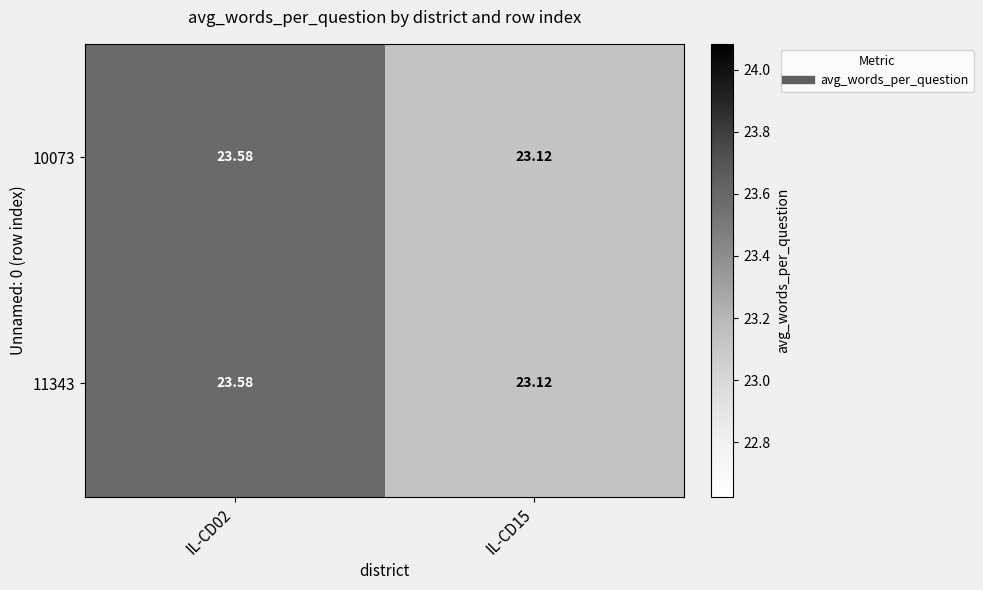

How many categories are shown in the chart?

2